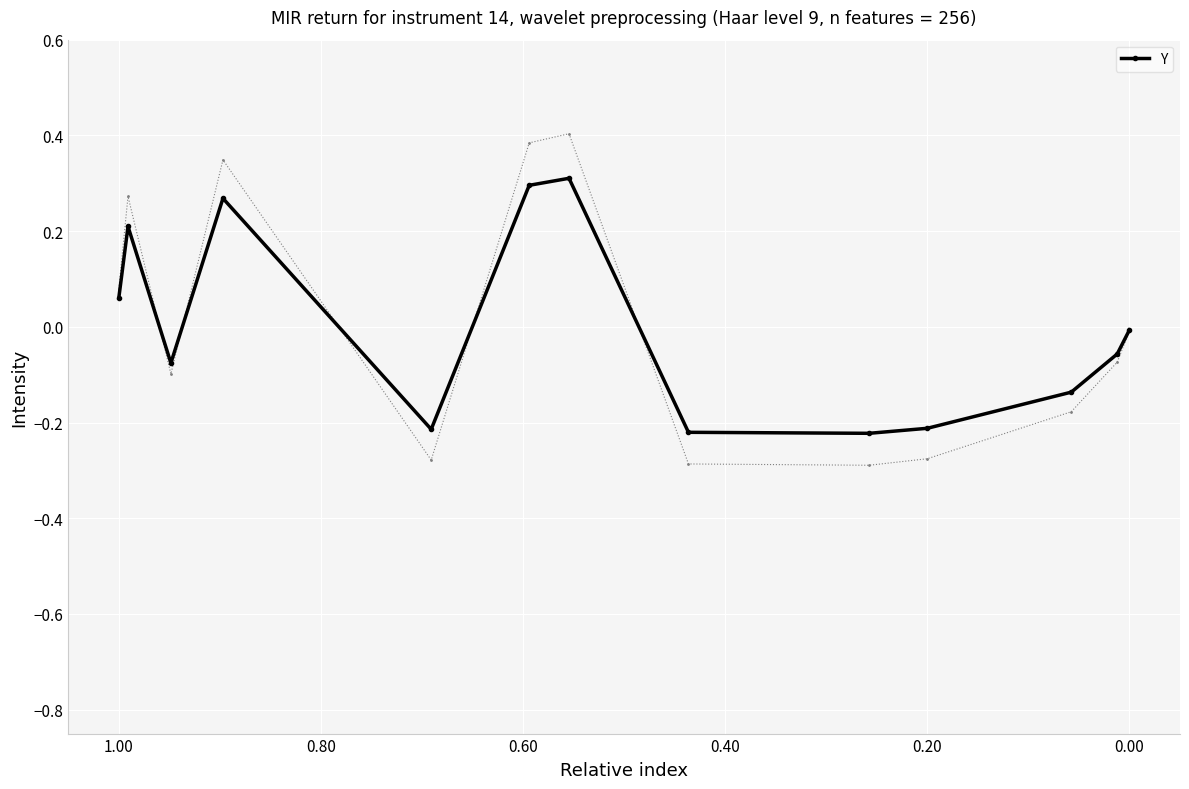

What is the value of the 3rd point from the left?

-0.1